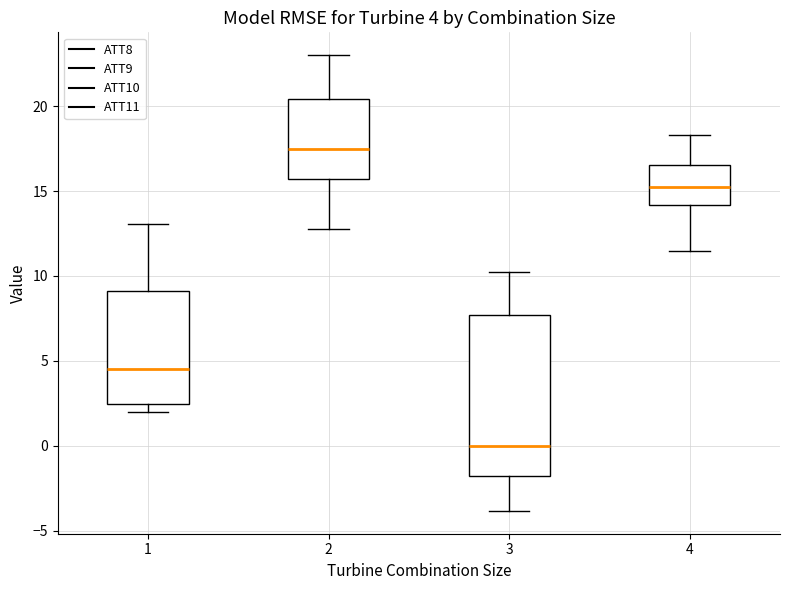

Which box has the lowest median line?

3